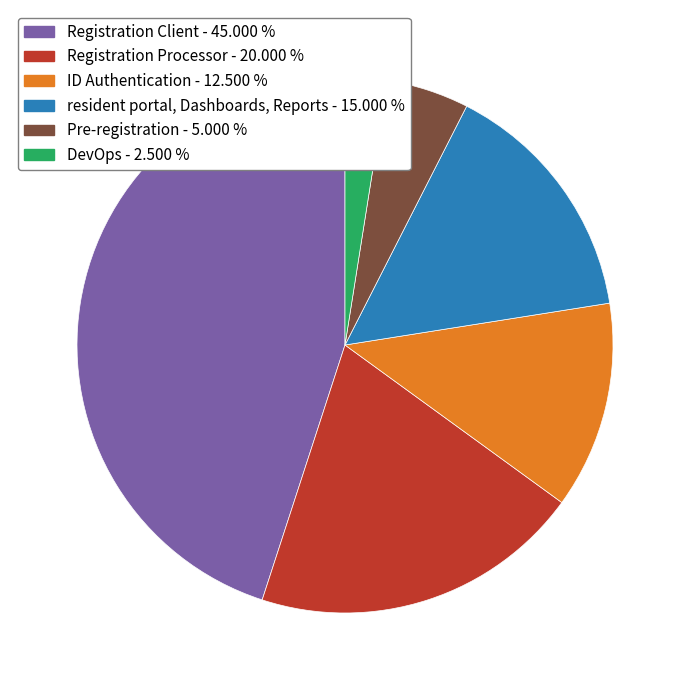

Approximately how many times larger is the value at Registration Processor compared to Pre-registration?

4.0